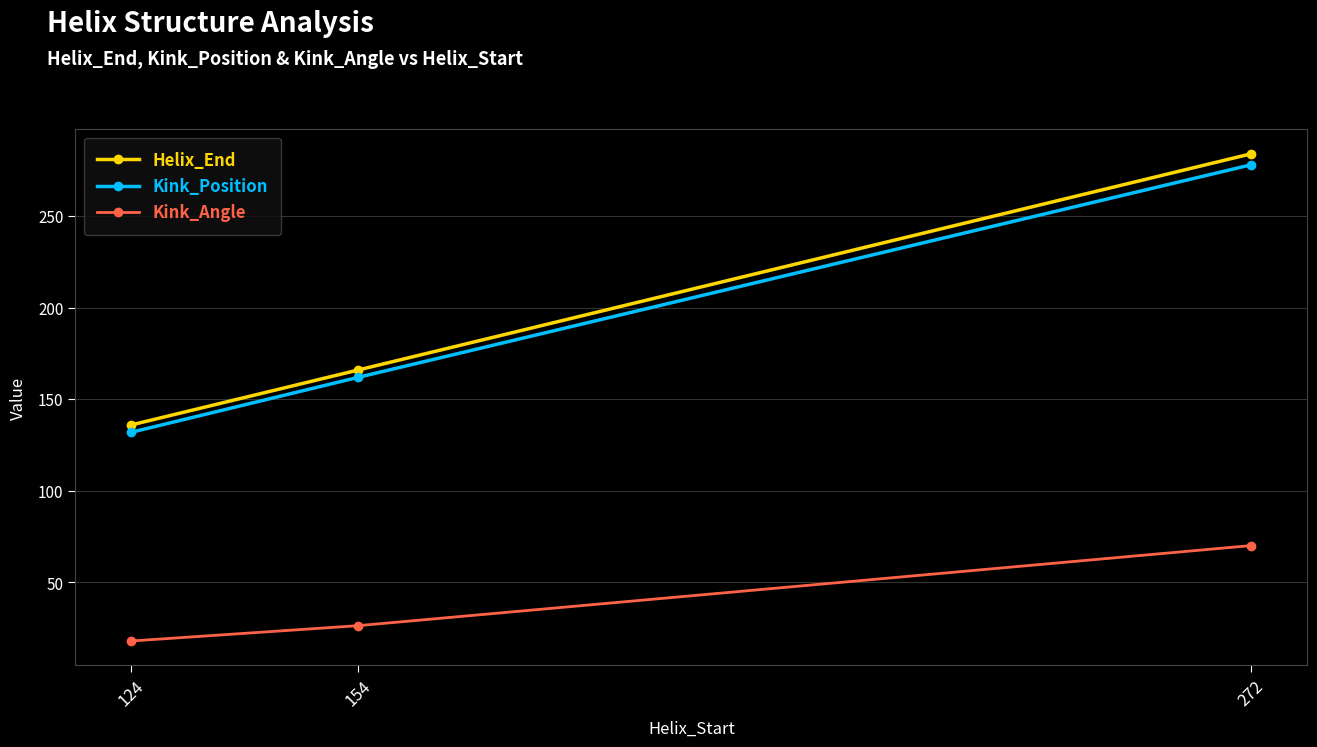

What are all the series names shown in the legend?

Helix_End, Kink_Position, Kink_Angle